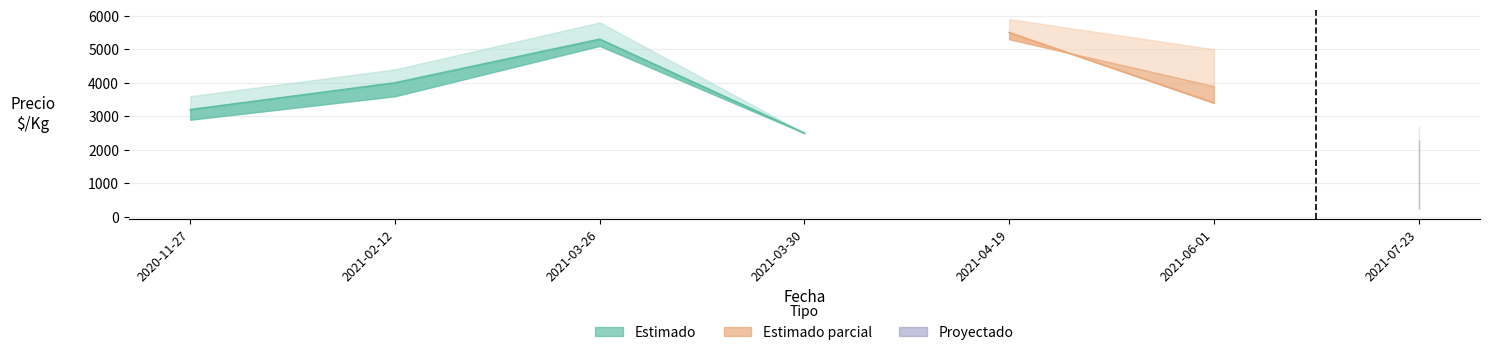

What is the label of the 6th point from the right?

2021-02-12